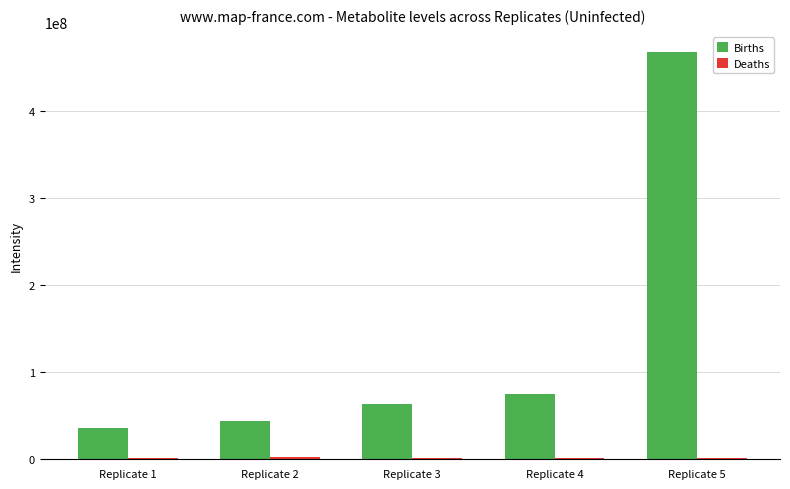

At which label does Births reach its peak?

Replicate 5